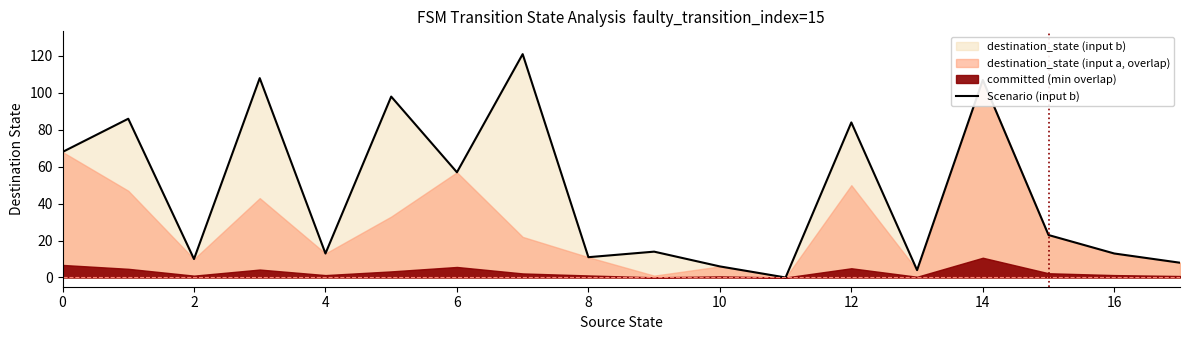

Which has a higher value, 12 or 10?

12